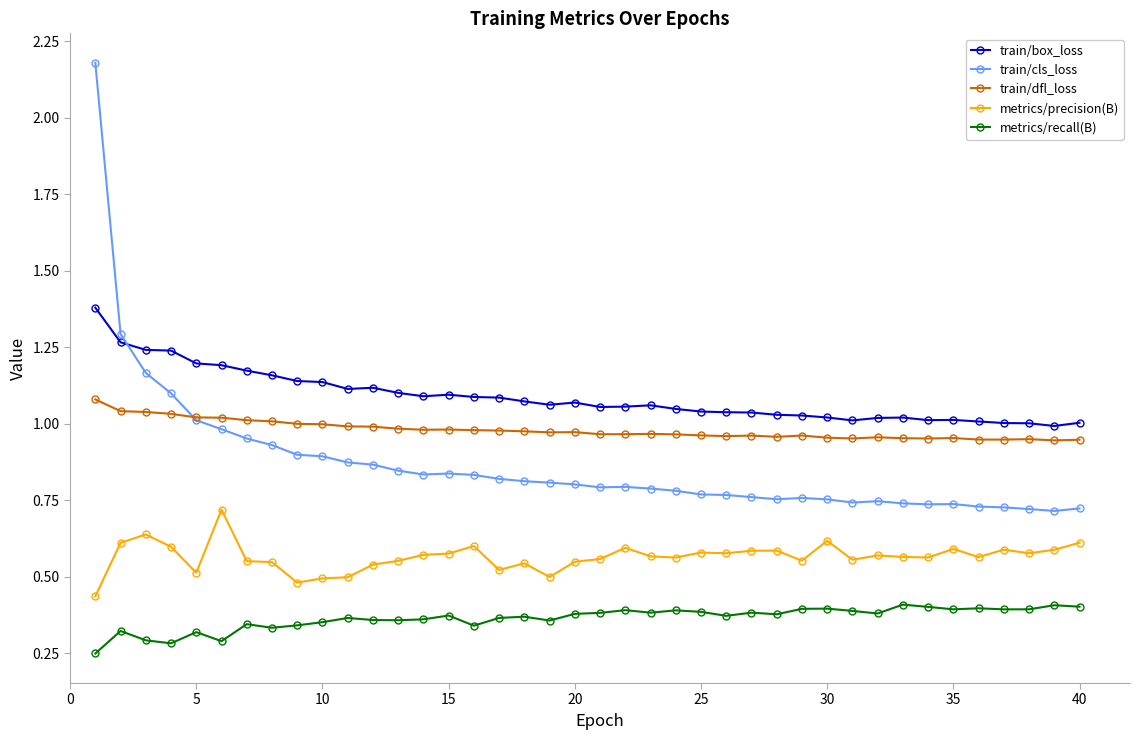

In metrics/recall(B), how many points are higher than both neighbors (excluding endpoints)?

13